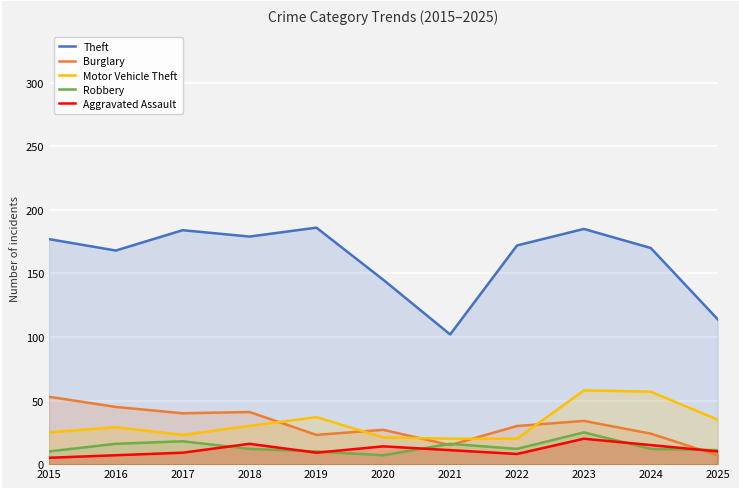

At which label does Aggravated Assault first exceed 10?

2018